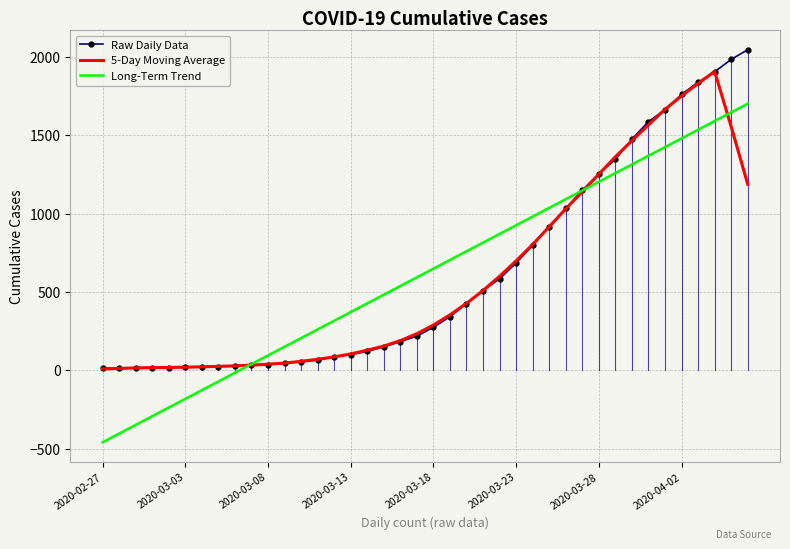

What is the maximum value for Long-Term Trend?

1702.2